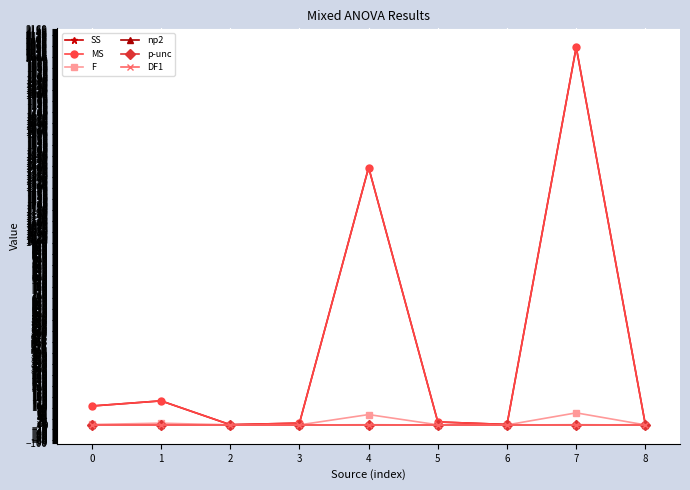

Where is the first local maximum for MS?

1